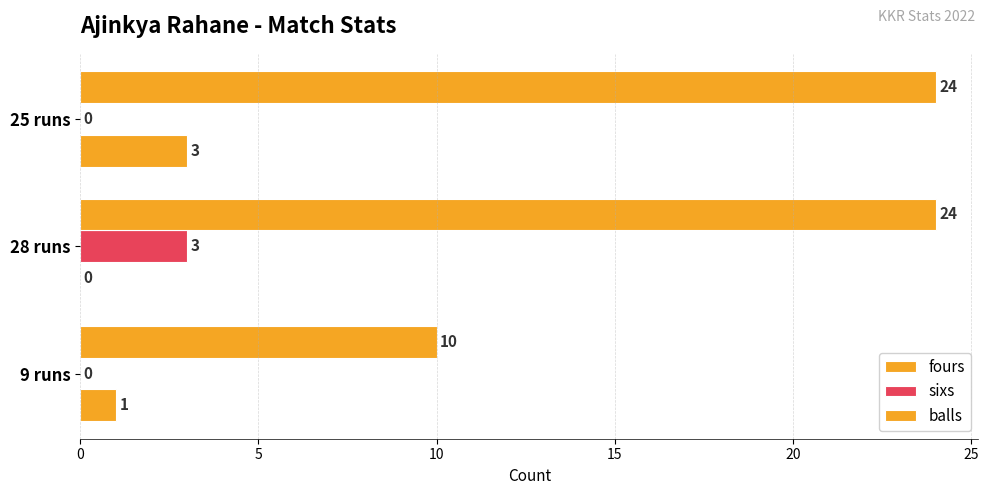

How many data points does each series have?

3